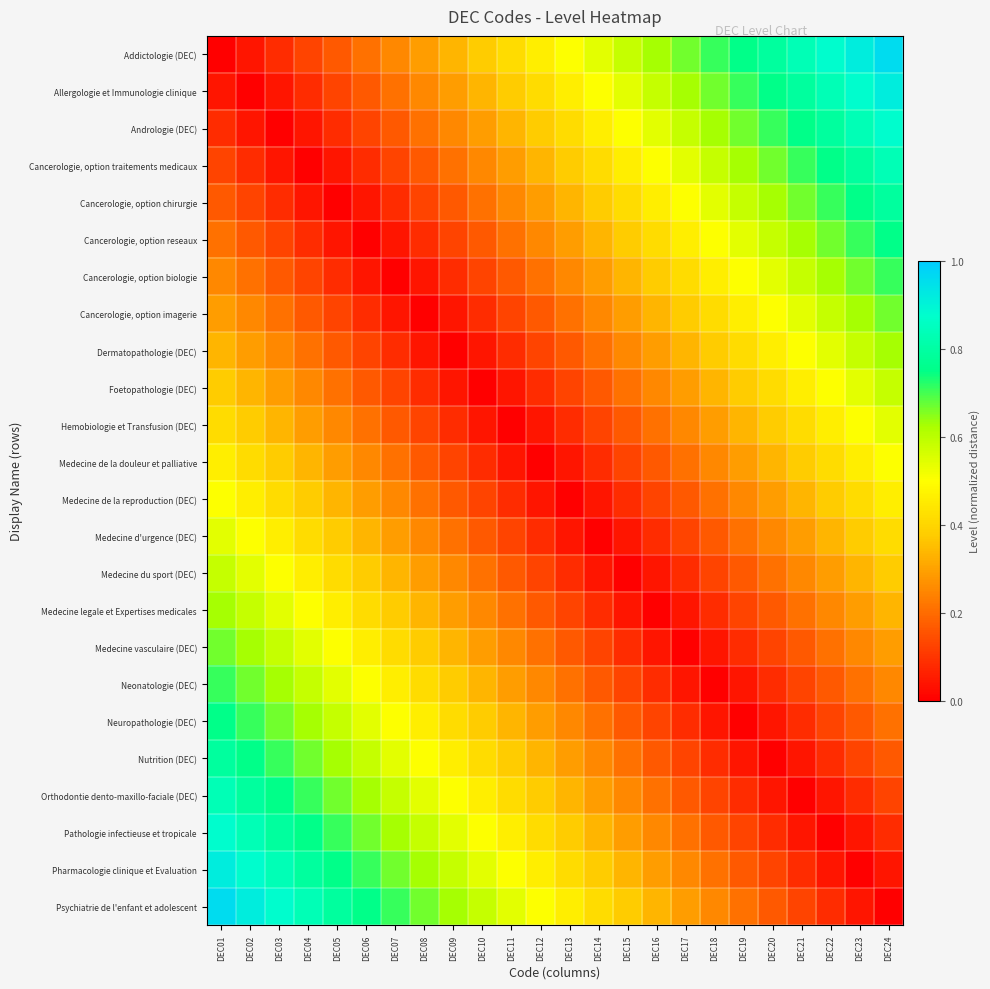

What is the total value across all series at DEC22?

9.8